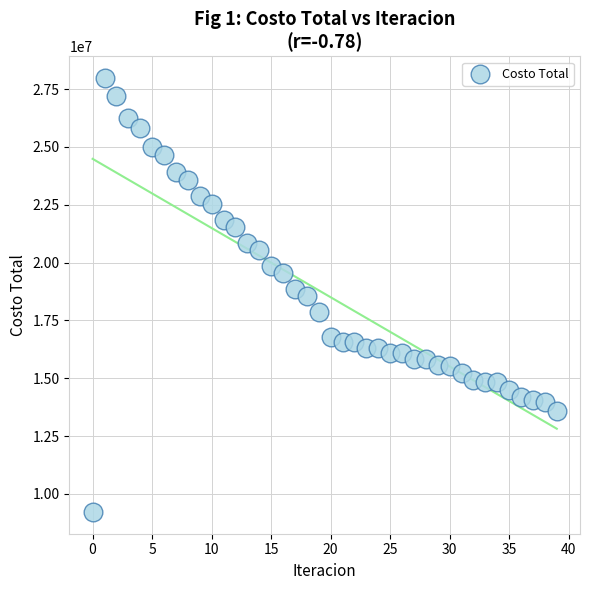

What is the range of Y values (max minus min)?

18765473.3